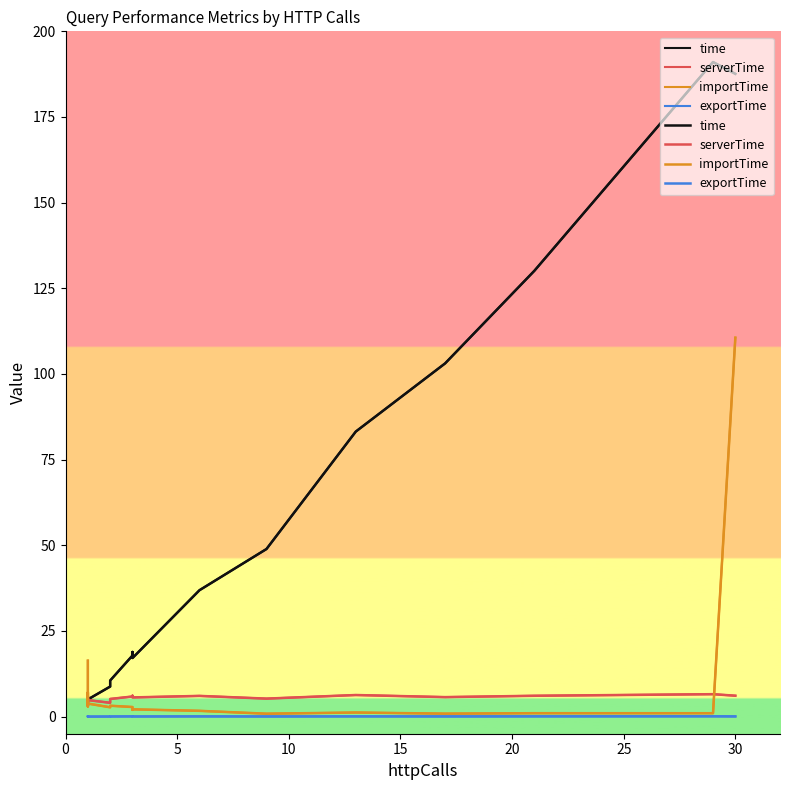

Reading left to right, extract all data points from this chart.

time: 3.6	5.1	5.2	5.9	5.4	5.5	5.2	5.0	8.8	10.5	17.8	18.9	17.1	36.9	48.9	83.2	103.1	130.1	191.0	187.6
serverTime: 3.4	5.0	5.0	5.7	5.3	5.4	5.0	4.8	4.0	5.1	5.9	6.1	5.6	6.0	5.2	6.3	5.7	6.1	6.5	6.1
importTime: 16.3	9.5	3.3	5.1	7.0	5.9	3.0	3.8	2.7	3.2	2.8	2.0	2.1	1.7	0.8	1.2	0.9	1.0	1.0	110.6
exportTime: 0.0	0.0	0.0	0.0	0.0	0.0	0.0	0.0	0.0	0.0	0.1	0.0	0.0	0.1	0.0	0.1	0.0	0.1	0.1	0.1